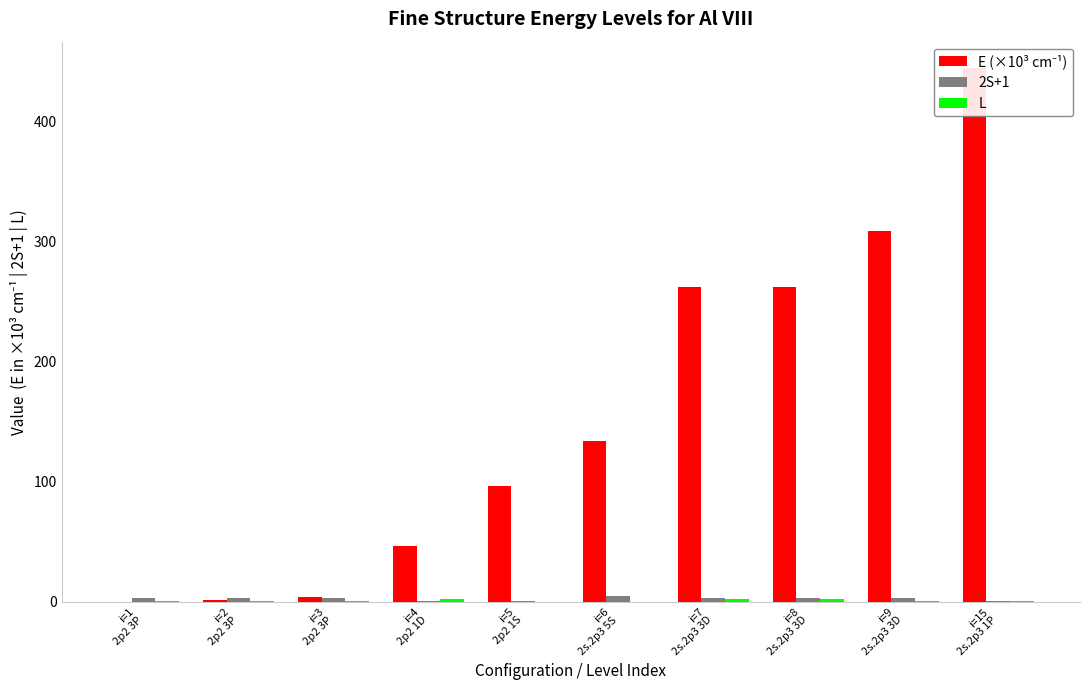

What is the greatest value displayed?

444.6